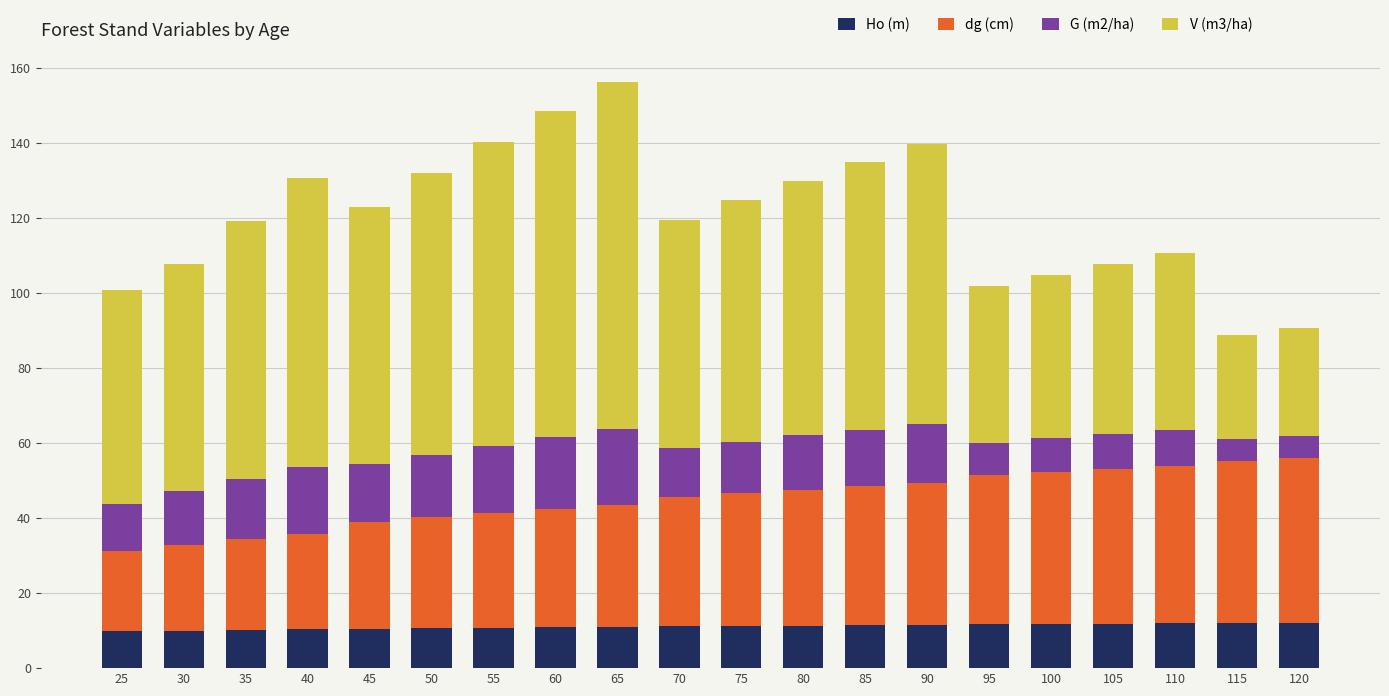

How many distinct data groups are displayed?

4